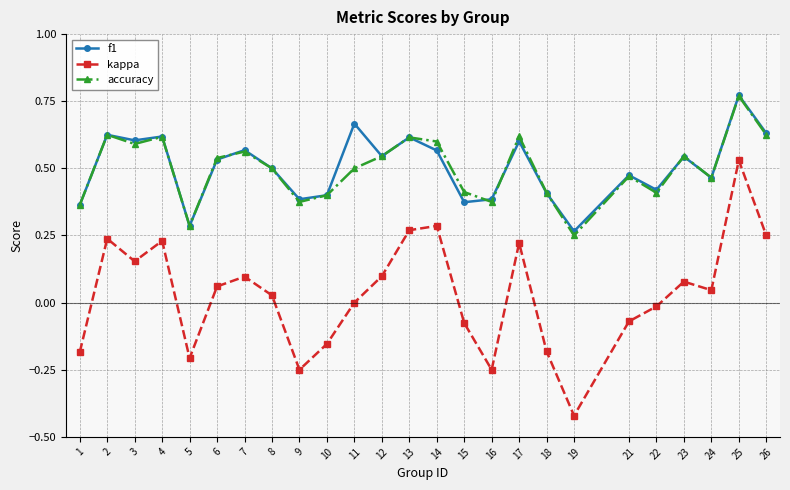

Is the value of f1 at 2 greater than the value of accuracy at 16?

Yes